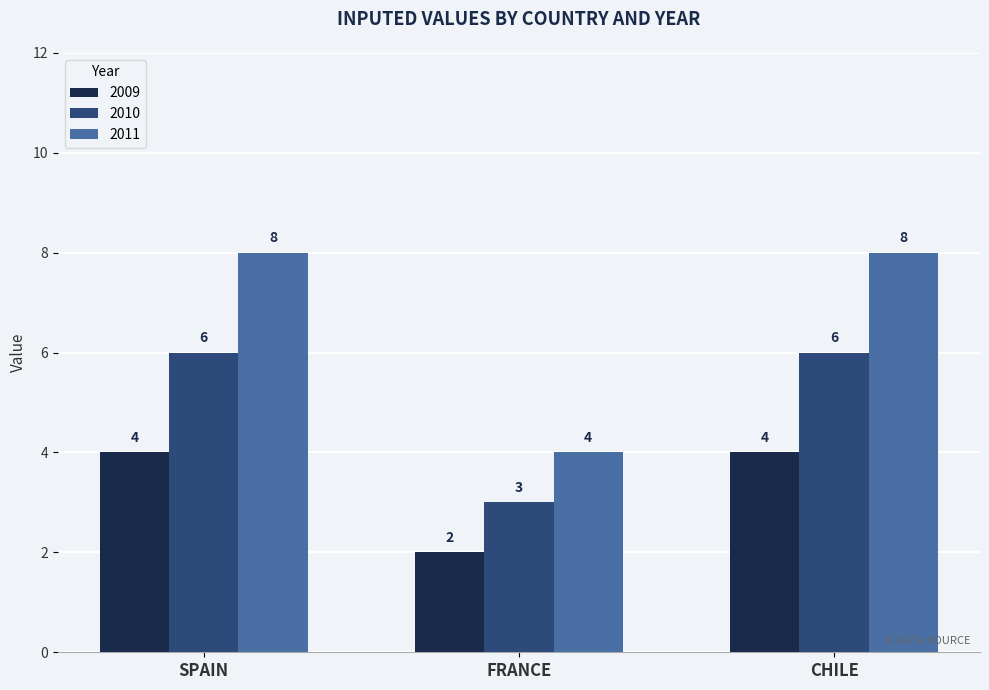

Is it true that 2009 equals 2 at CHILE?

False